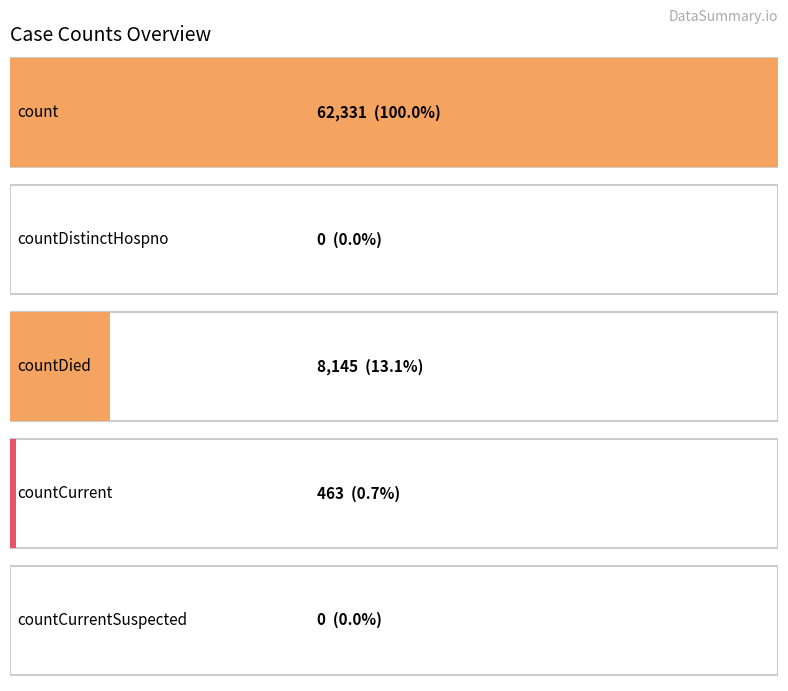

Is it true that the value at countDistinctHospno is 28351?

False